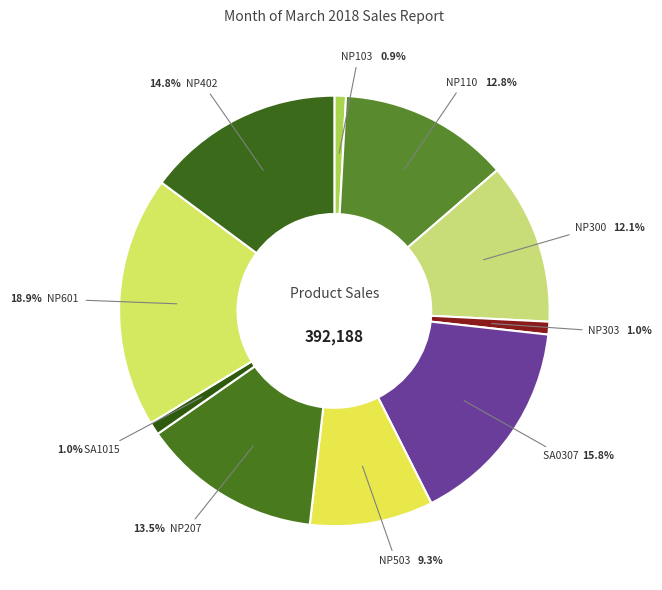

What percentage do NP402 and NP207 together represent?

28.3%